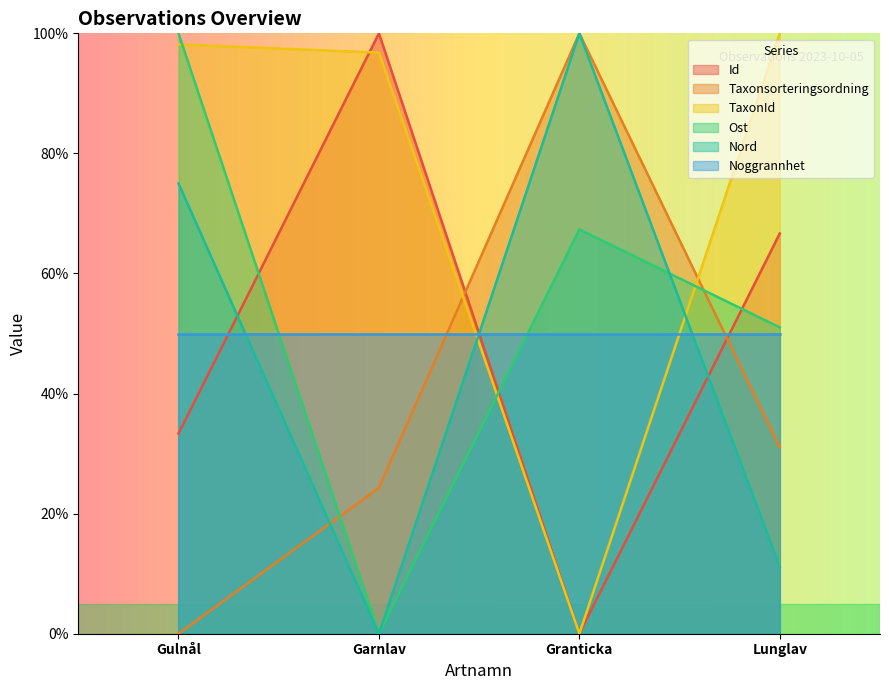

What is the label of the 3rd point from the right?

Garnlav